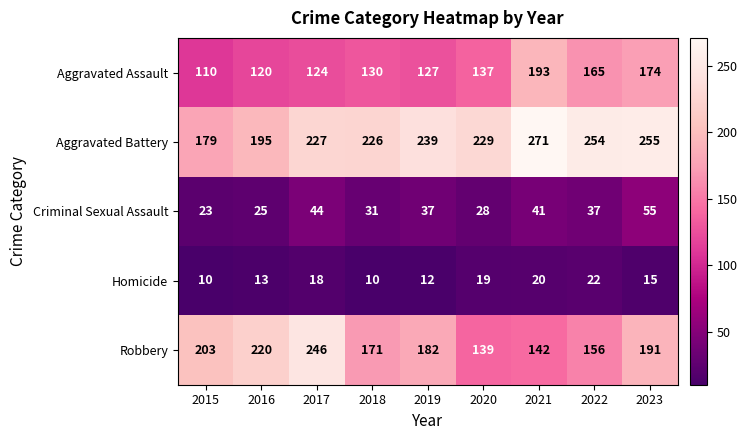

Rank the series by their maximum value, from highest to lowest.

Aggravated Battery, Robbery, Aggravated Assault, Criminal Sexual Assault, Homicide